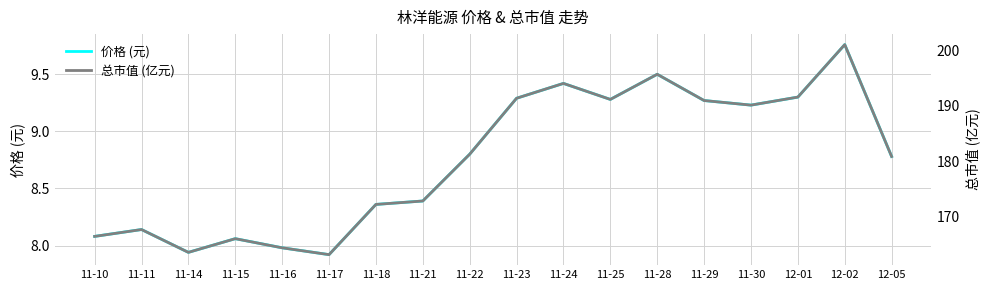

What is the difference between the 价格 (元) values at 11-17 and 11-21?

0.5